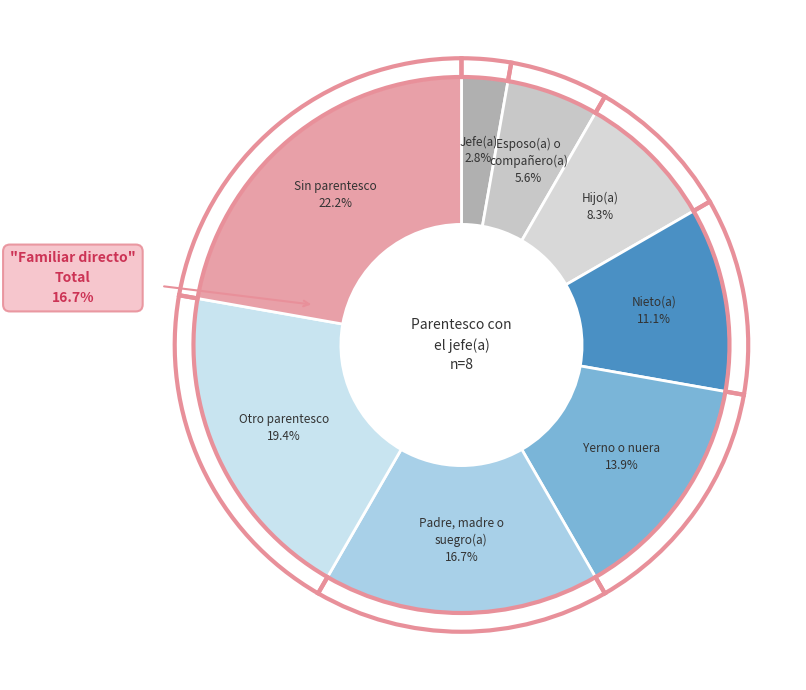

To the nearest percent, what is the difference between the Yerno o nuera and Nieto(a) slice percentages?

3%